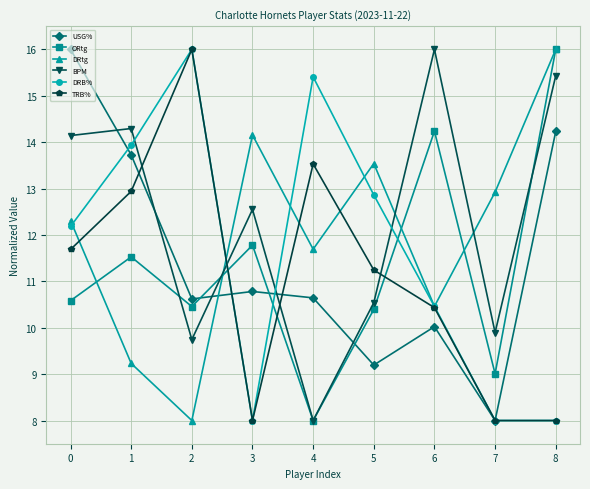

What is the difference between the second highest and second lowest values in the ORtg series?

5.2